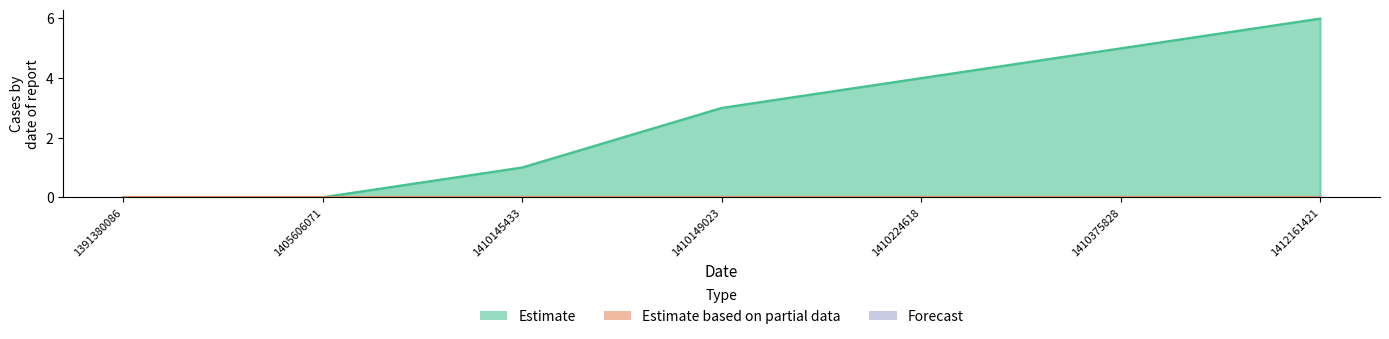

What is the maximum value shown in the chart?

6